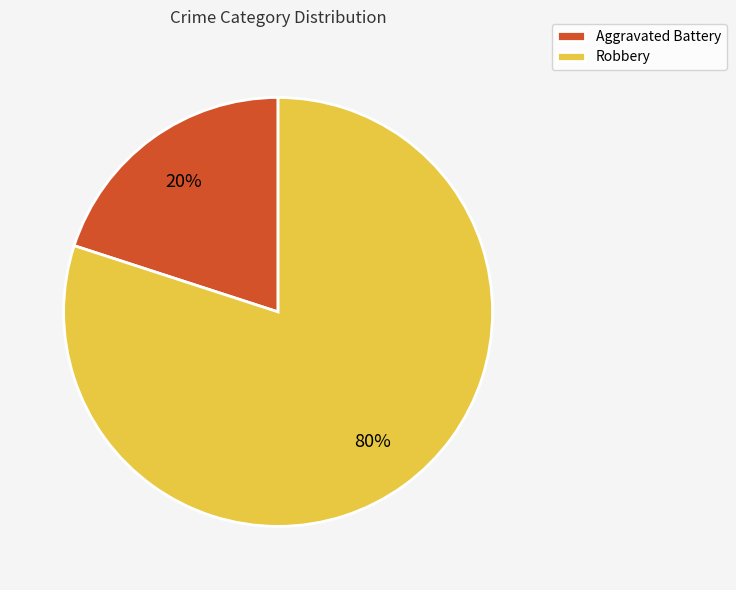

Is Robbery the majority of the pie?

Yes